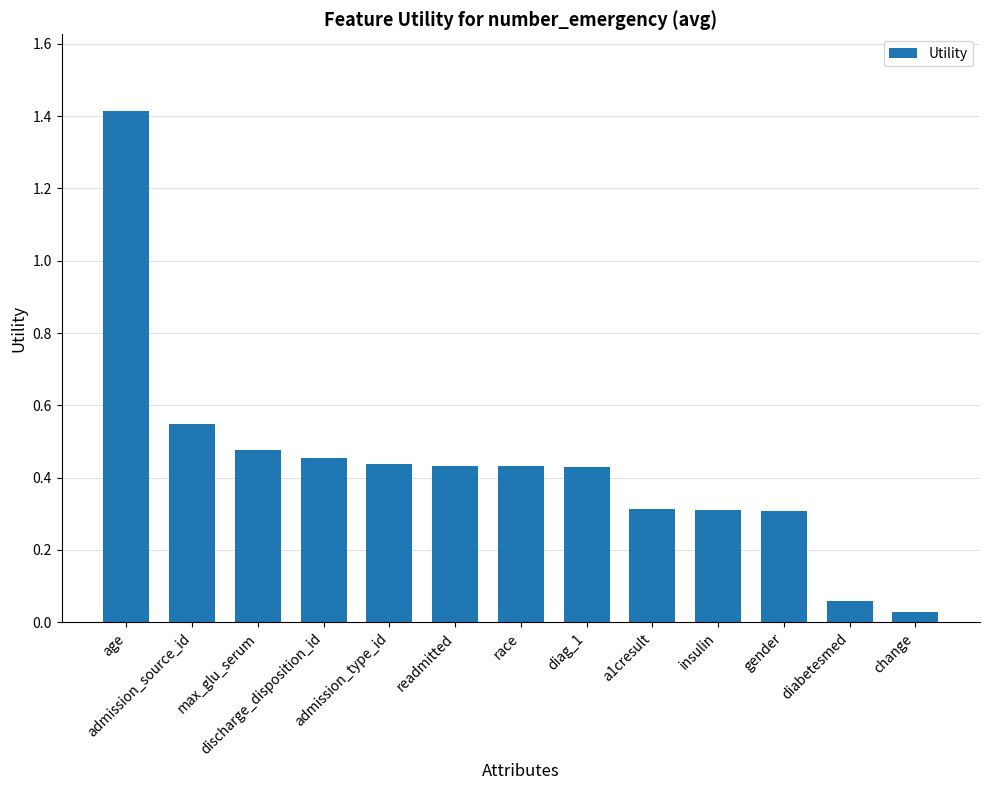

What is the greatest value displayed?

1.4